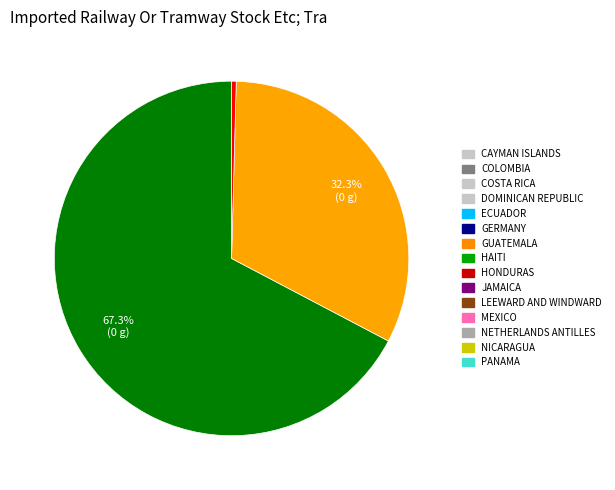

Does any single category account for the majority?

Yes